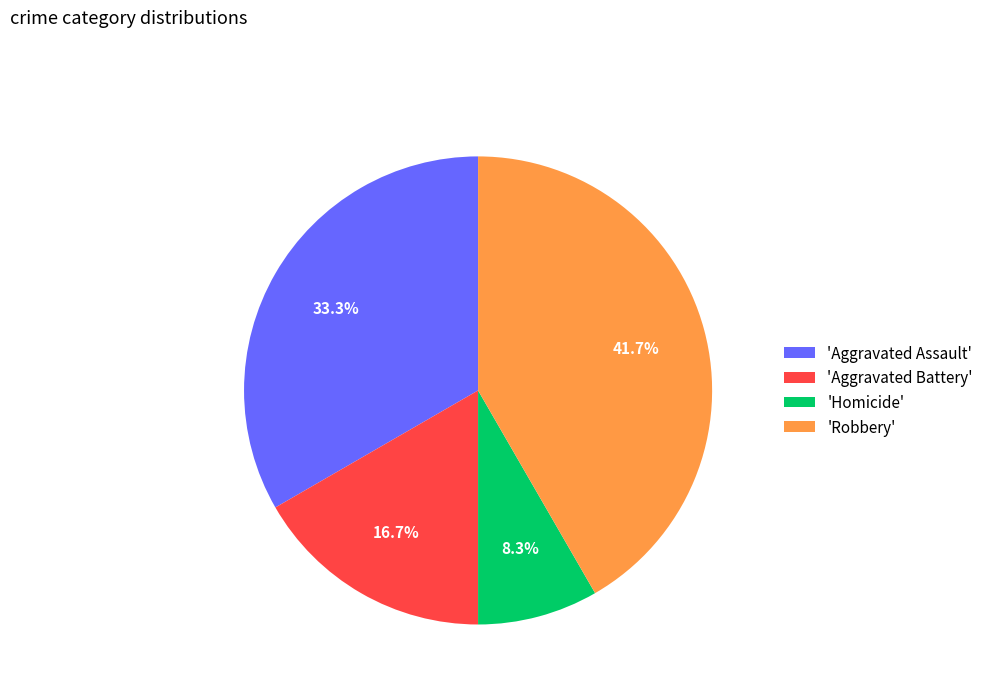

What percentage is NOT represented by 'Aggravated Battery'?

83.3%